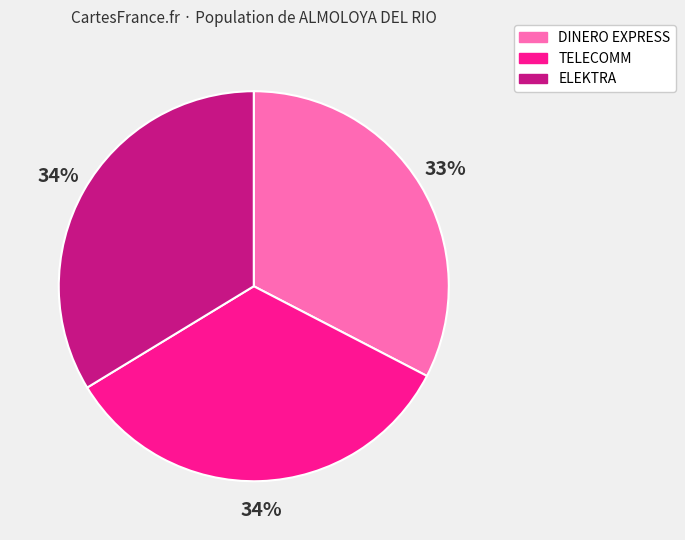

True or false: DINERO EXPRESS accounts for 24% of the total.

False